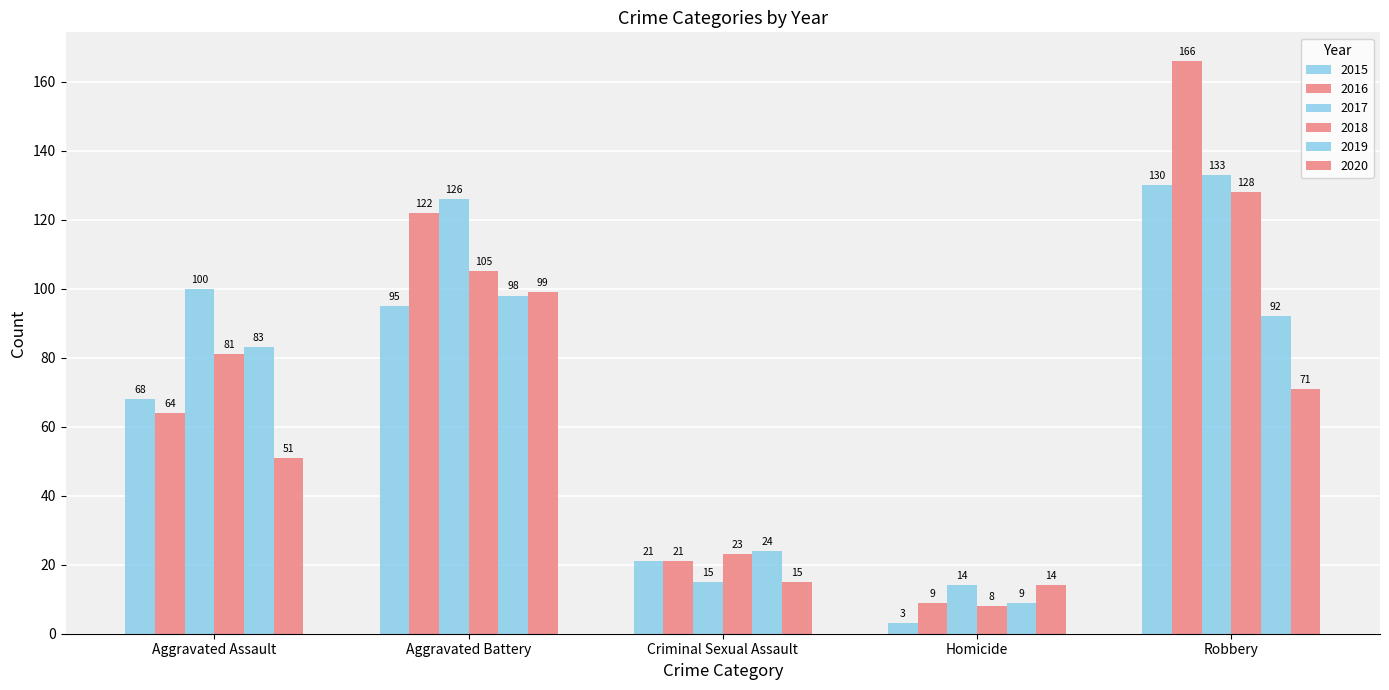

What is the difference between the maximum and second lowest values in the 2017 series?

118